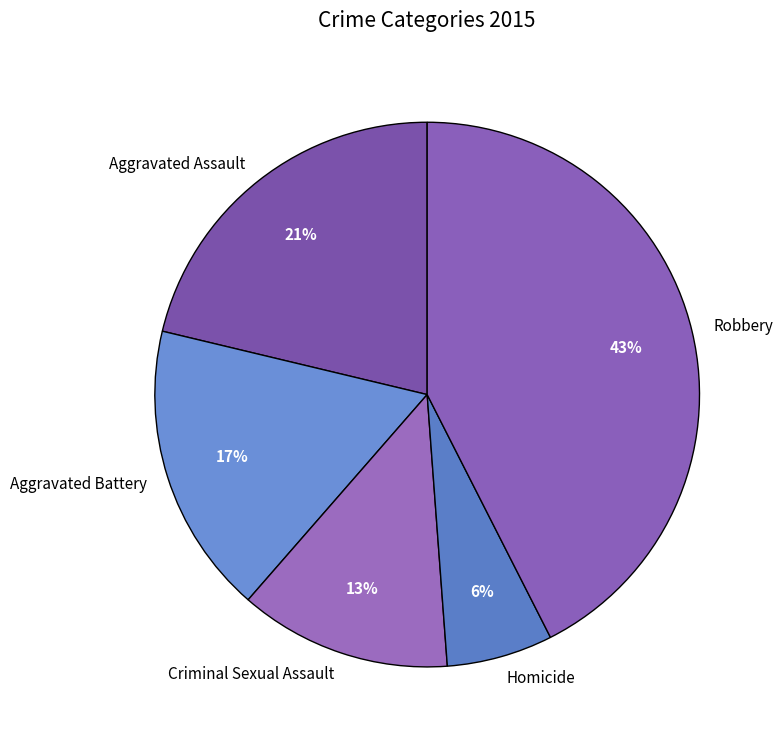

Which has a higher value, Homicide or Aggravated Assault?

Aggravated Assault